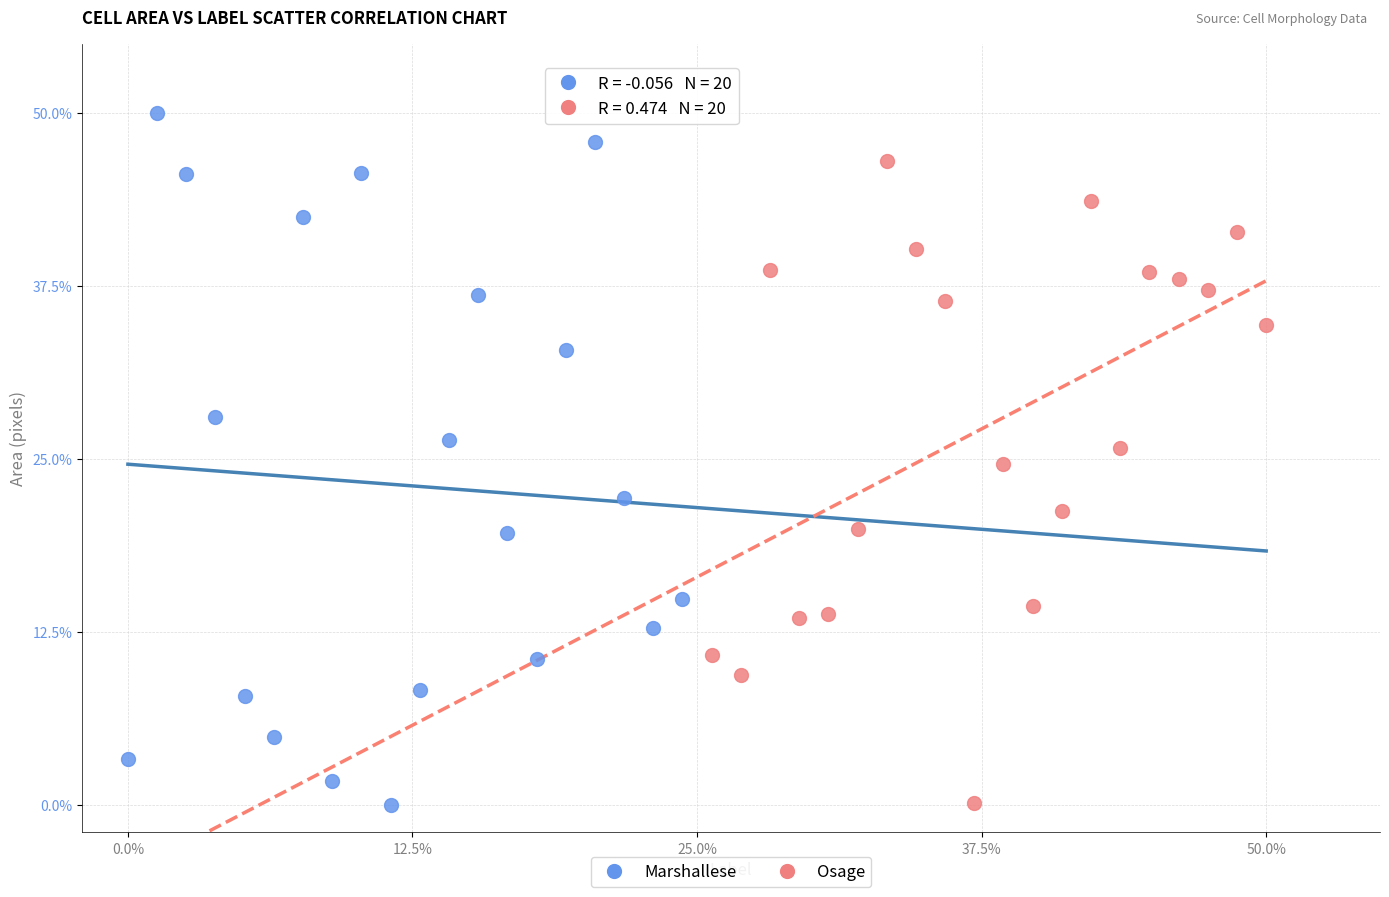

Which series reaches the maximum Y coordinate?

Marshallese